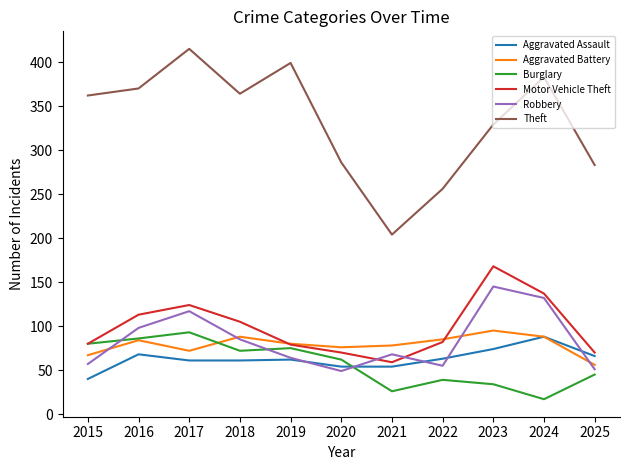

What is the total value across all series at 2019?

759